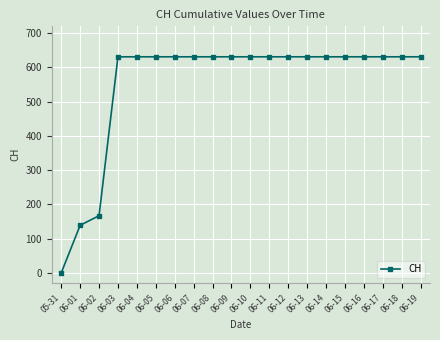

Reading left to right, list all the values displayed in this chart.

05-31=0	06-01=139	06-02=167	06-03=631	06-04=631	06-05=631	06-06=631	06-07=631	06-08=631	06-09=631	06-10=631	06-11=631	06-12=631	06-13=631	06-14=631	06-15=631	06-16=631	06-17=631	06-18=631	06-19=631